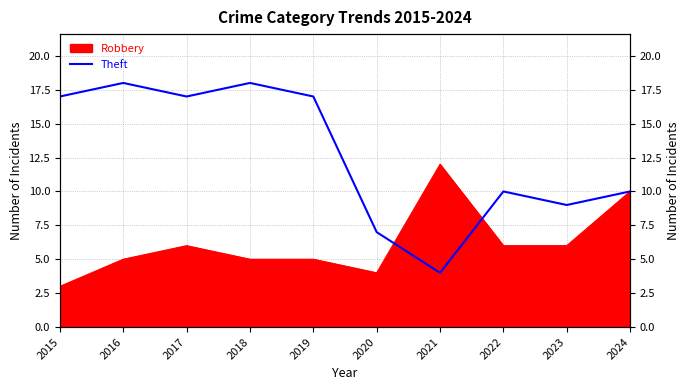

What is the value of the 5th point from the left?

17